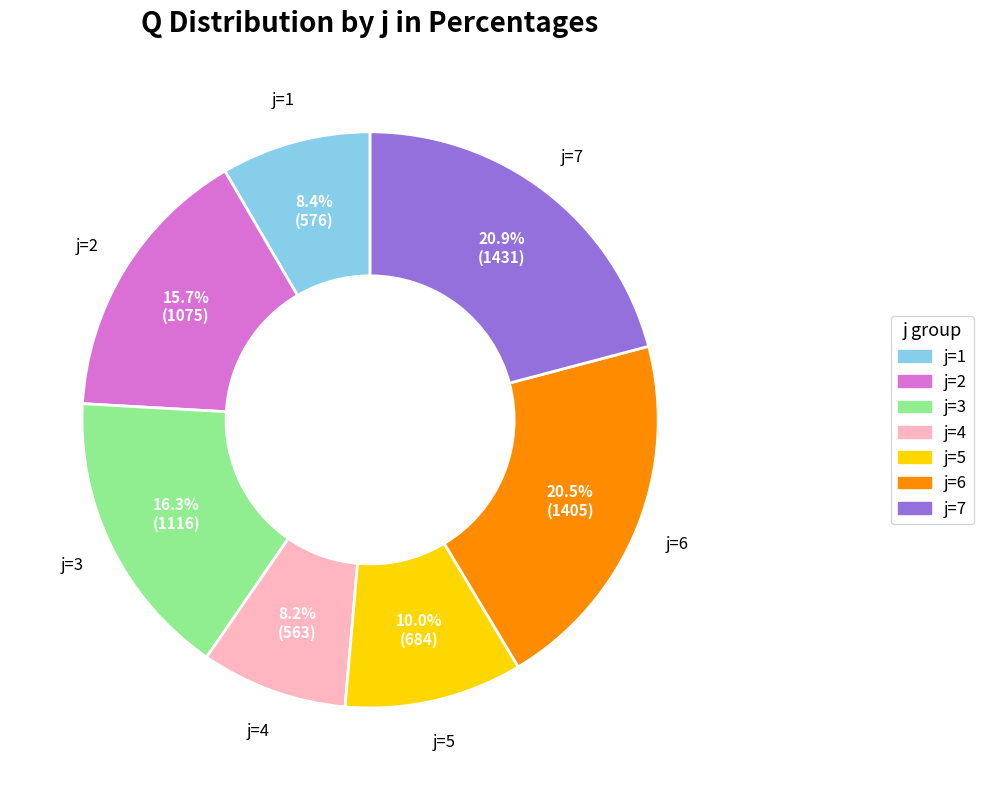

Is there a majority slice in this chart?

No